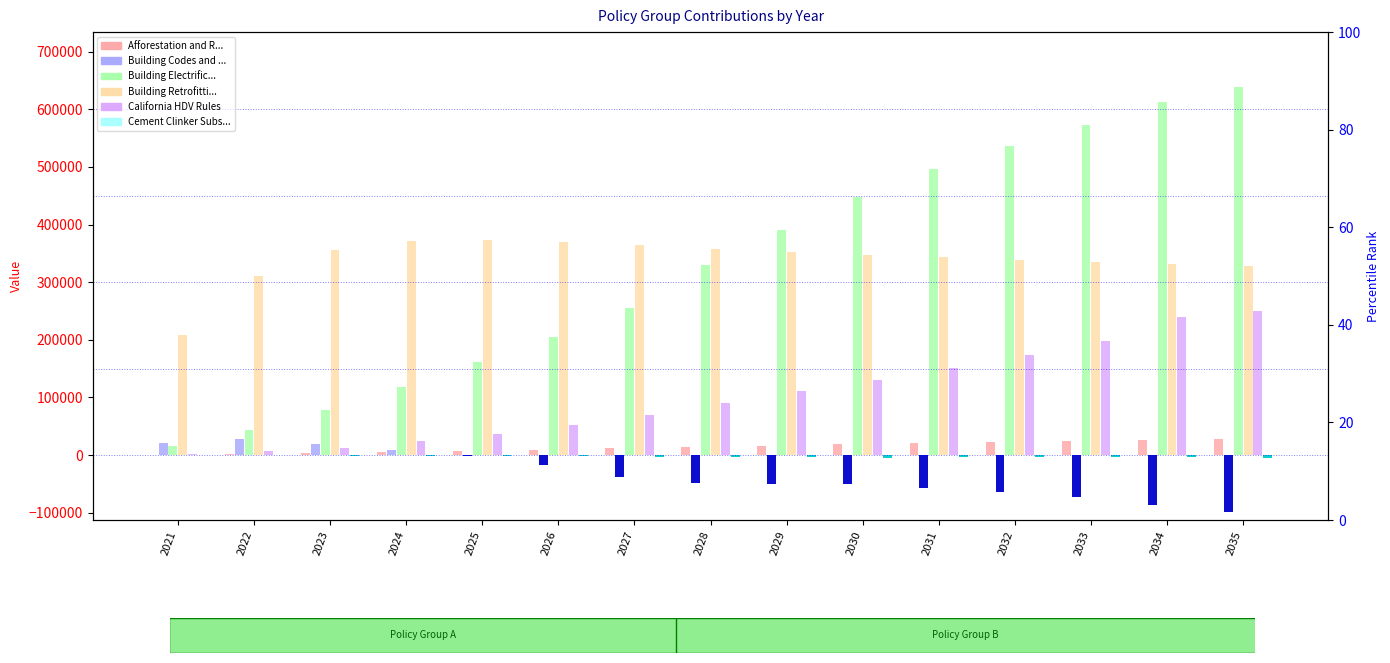

What is the spread (max minus min) of values at 2025?

373130